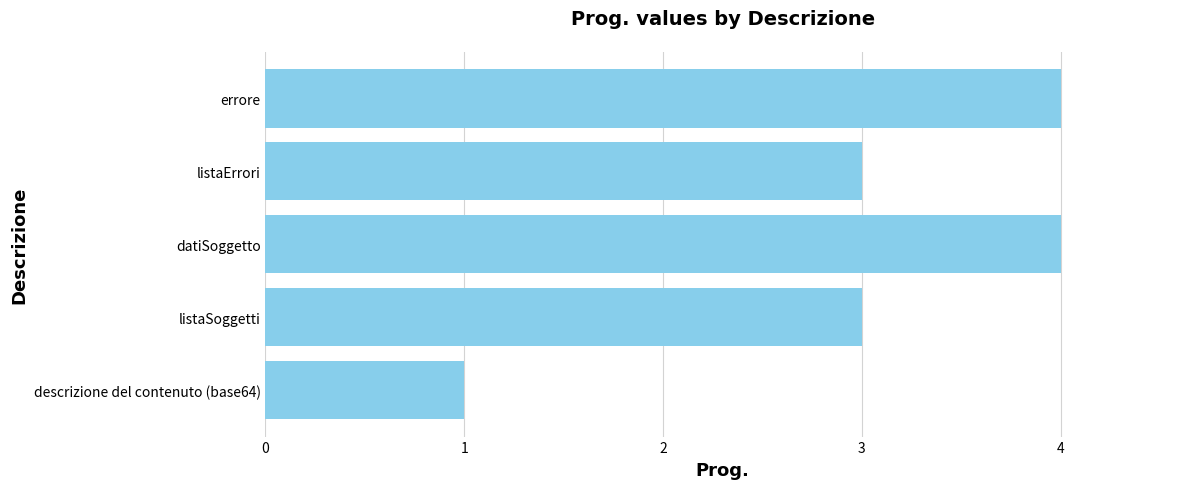

What is the average value?

3